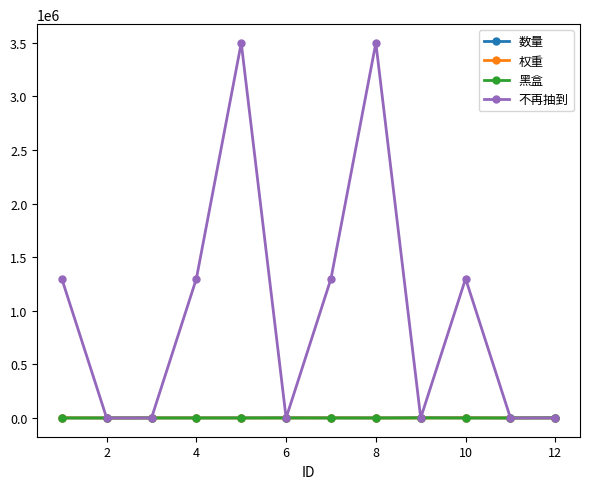

Which series ends up on top after the final intersection of 不再抽到 and 数量?

数量